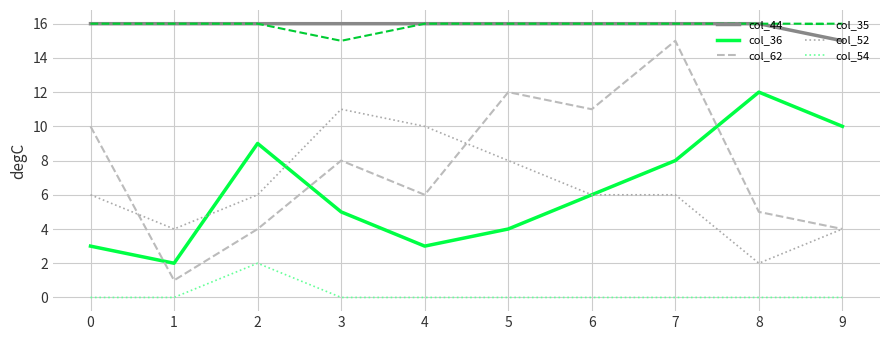

True or false: col_54 and col_36 intersect in this chart.

False